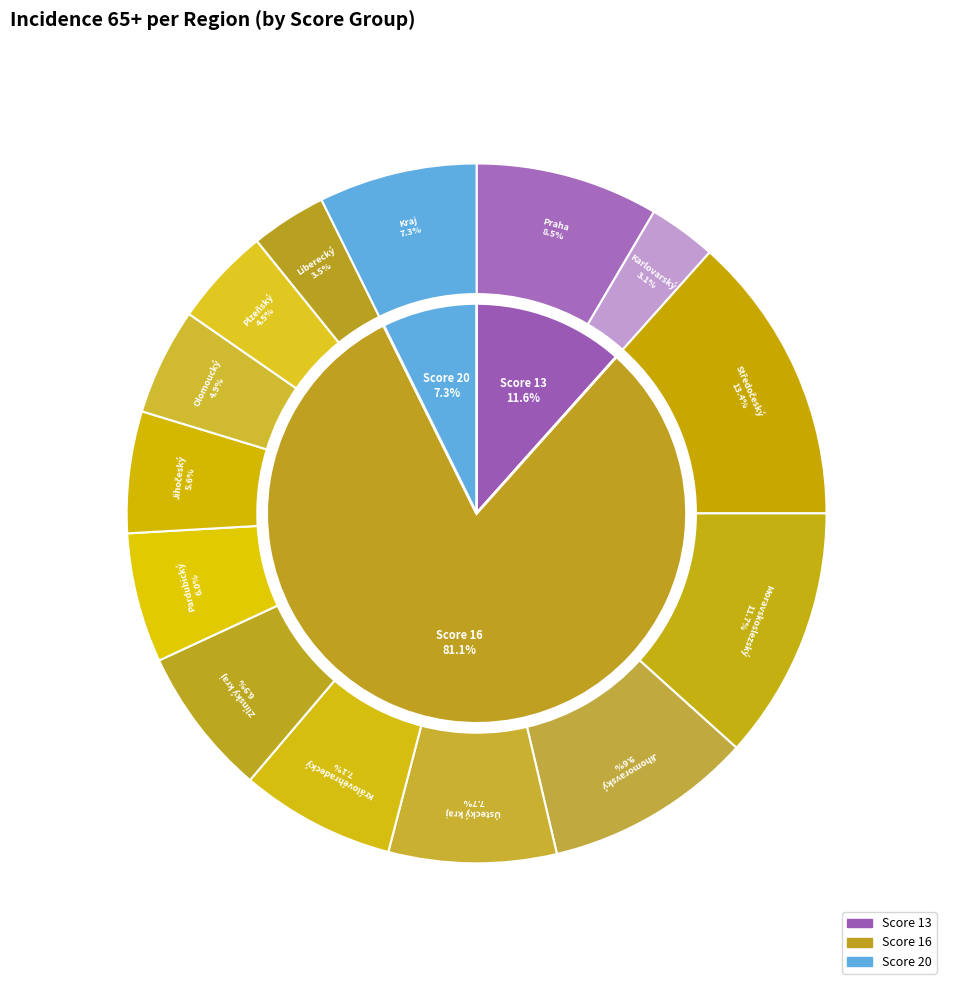

Is there a majority slice in this chart?

No